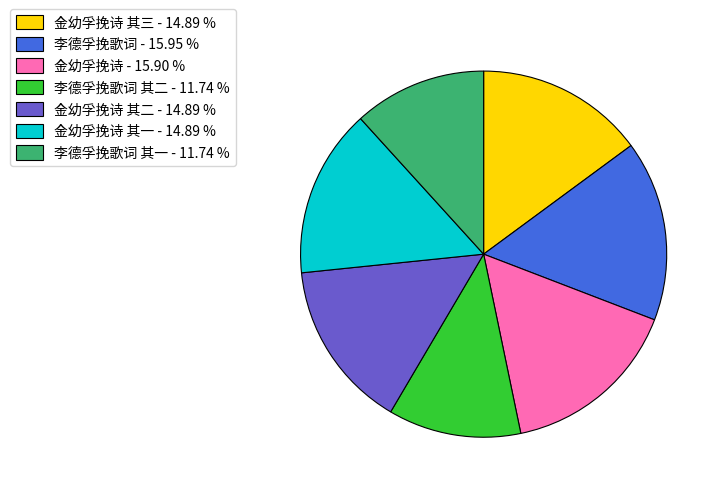

Is there any slice that represents more than half of the pie?

No